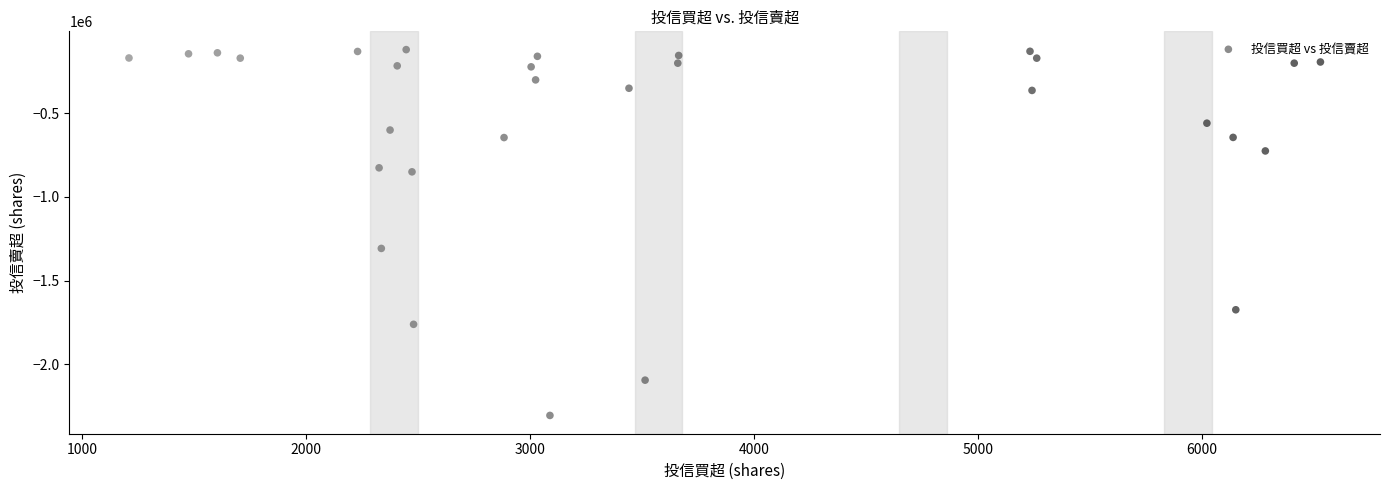

What Y value in the scatter plot is closest to -1213000?

-1308051